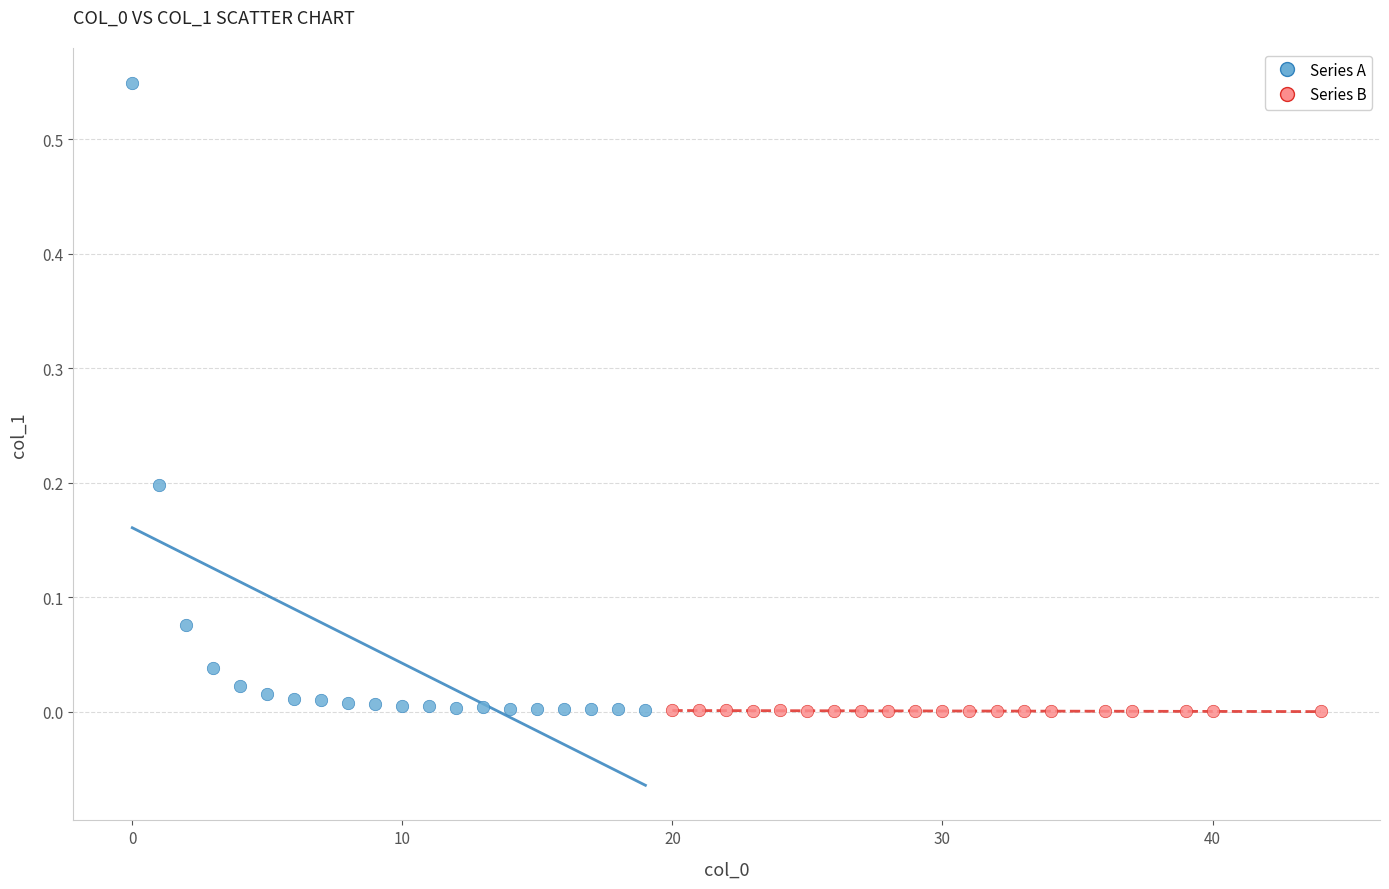

Which series reaches the maximum Y coordinate?

Series A